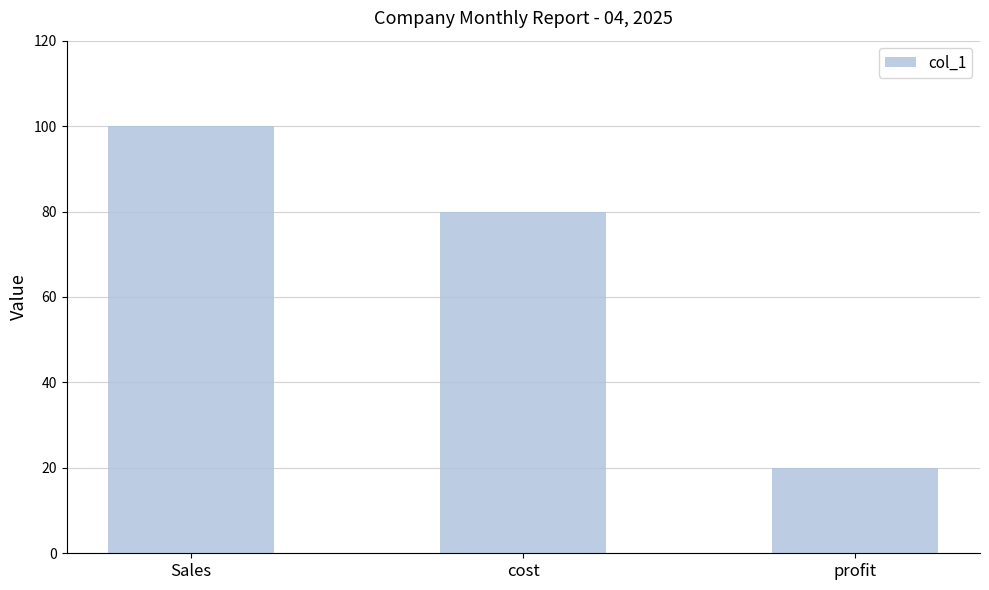

The value at profit is 30. True or false?

False